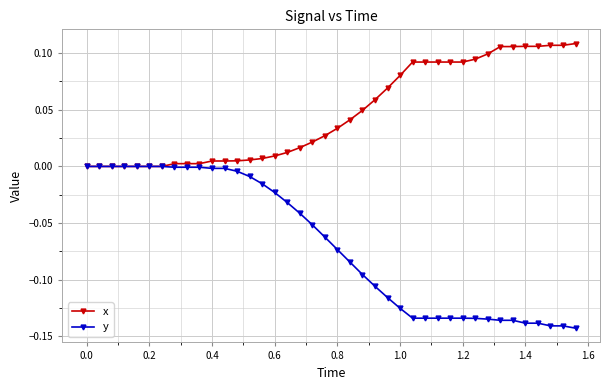

List the series in order of their peak value, lowest first.

y, x